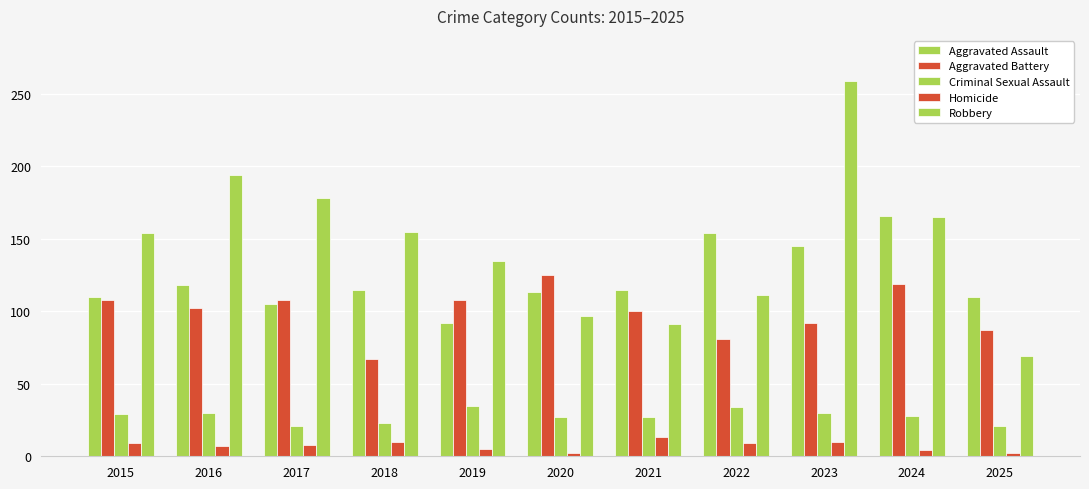

Reading left to right, what are all the values shown in this chart?

Aggravated Assault: 2015=110	2016=118	2017=105	2018=115	2019=92	2020=113	2021=115	2022=154	2023=145	2024=166	2025=110
Aggravated Battery: 2015=108	2016=102	2017=108	2018=67	2019=108	2020=125	2021=100	2022=81	2023=92	2024=119	2025=87
Criminal Sexual Assault: 2015=29	2016=30	2017=21	2018=23	2019=35	2020=27	2021=27	2022=34	2023=30	2024=28	2025=21
Homicide: 2015=9	2016=7	2017=8	2018=10	2019=5	2020=2	2021=13	2022=9	2023=10	2024=4	2025=2
Robbery: 2015=154	2016=194	2017=178	2018=155	2019=135	2020=97	2021=91	2022=111	2023=259	2024=165	2025=69